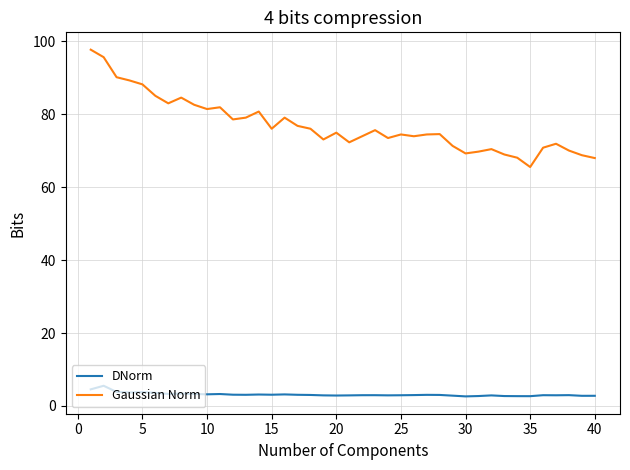

True or false: DNorm and Gaussian Norm cross at least once.

False